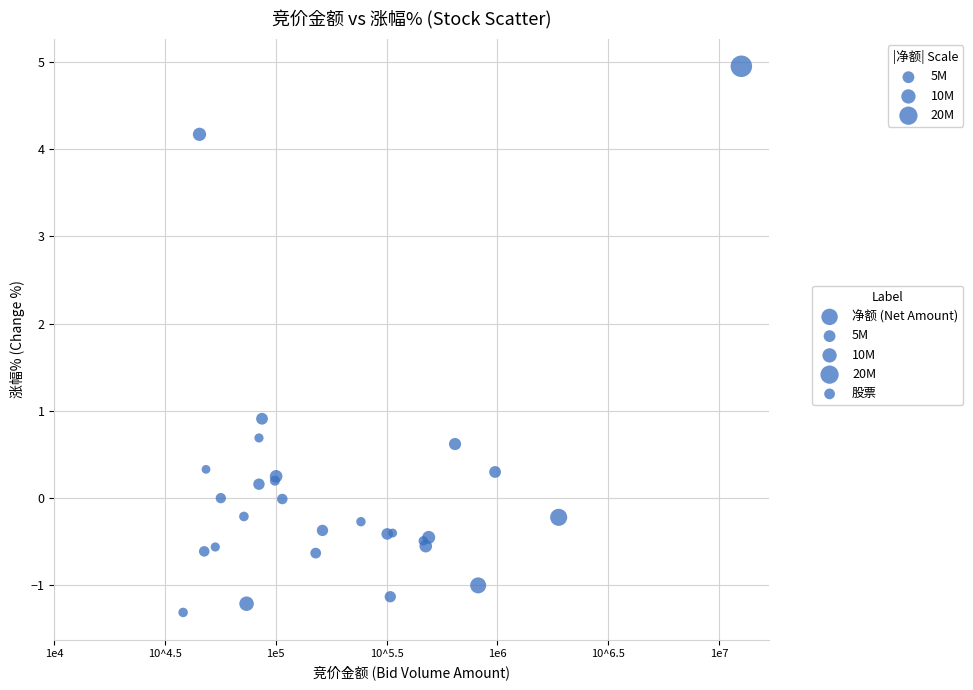

What Y value in the scatter plot is closest to 1?

0.9